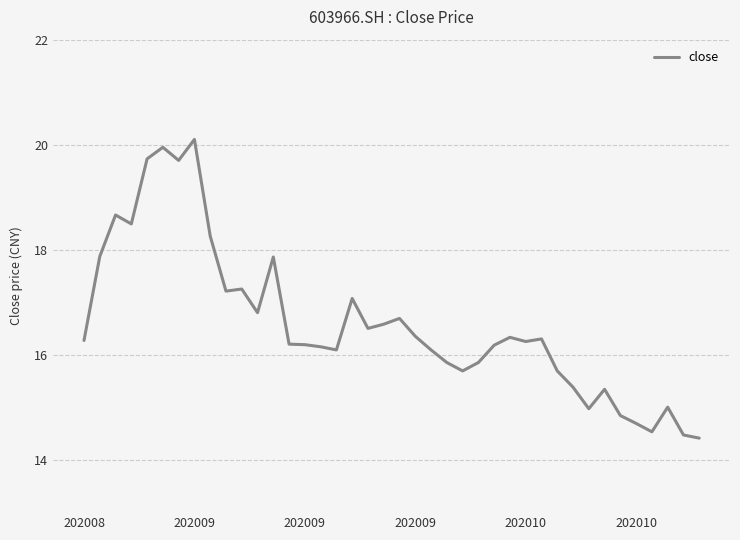

What is the minimum value shown in the chart?

14.4